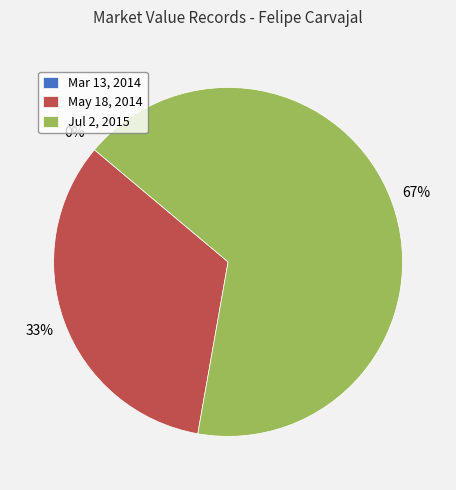

How many segments does this pie chart have?

3